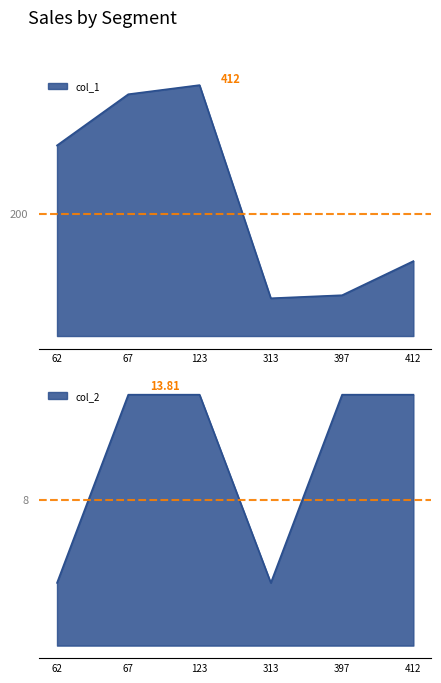

At which label is col_1 closest to 237?

62